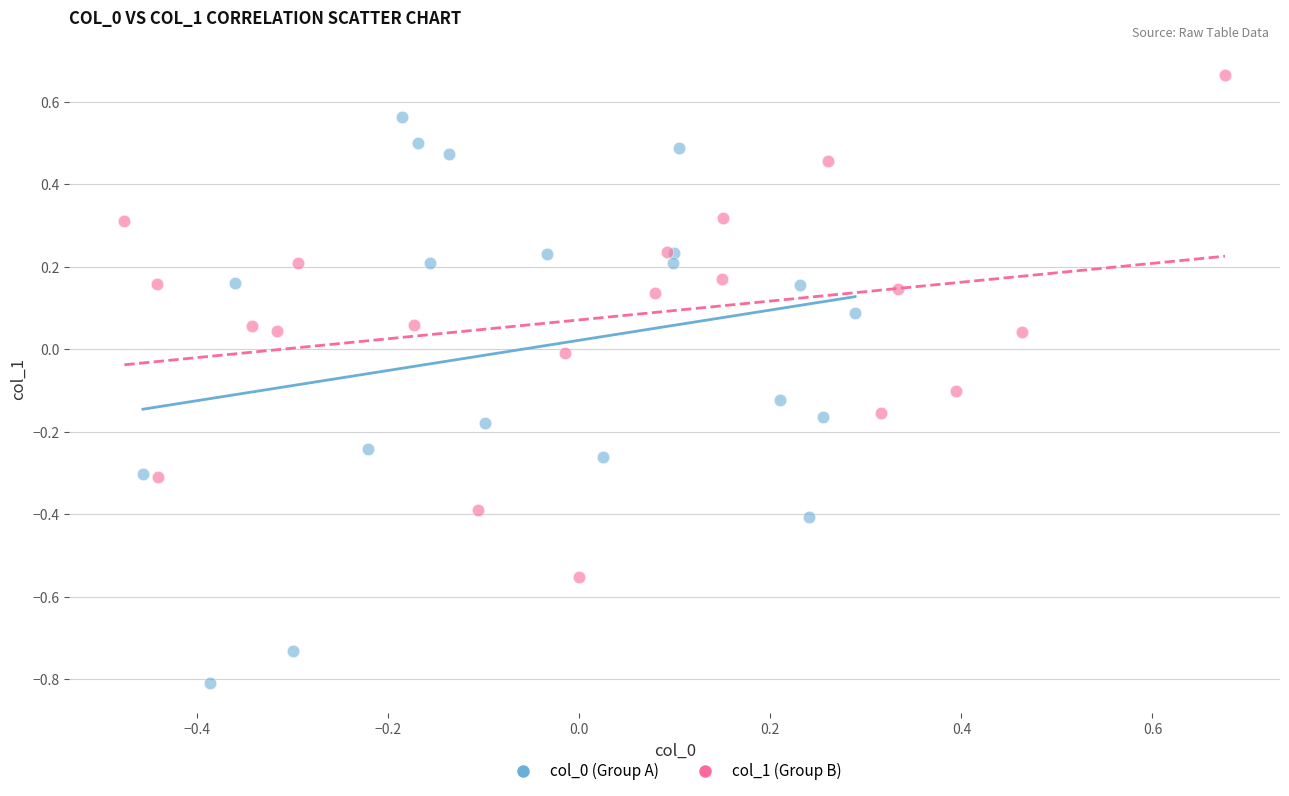

Which series contains the highest Y value?

col_1 (Group B)